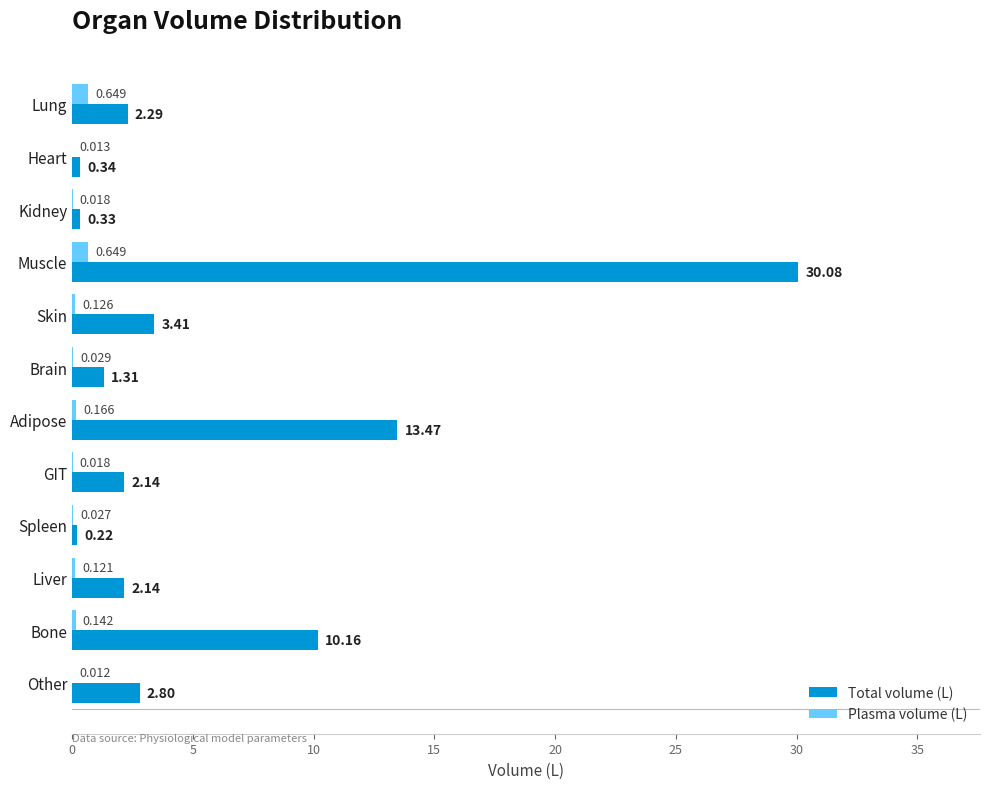

Which category has the highest value across all series?

Muscle